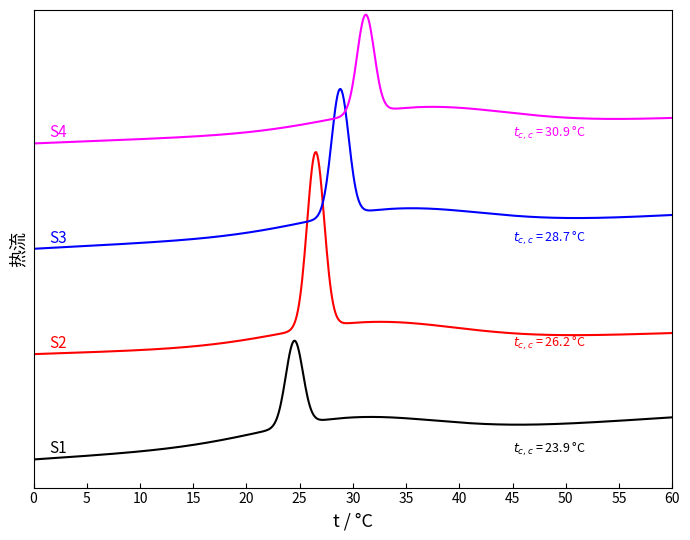

Does the chart display data point markers on the line(s)?

No